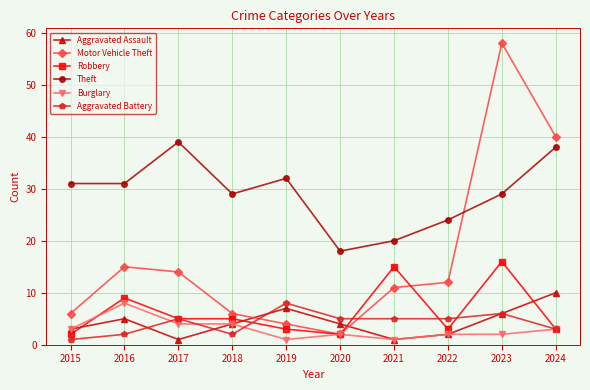

Count the number of data series in this chart.

6